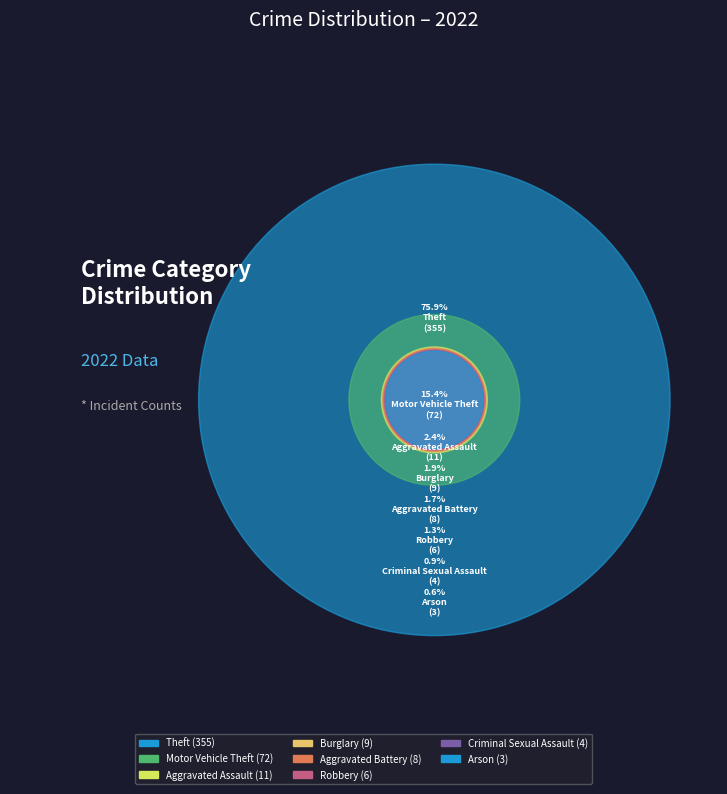

What is the ratio of the value at Arson to the value at Aggravated Battery?

0.4